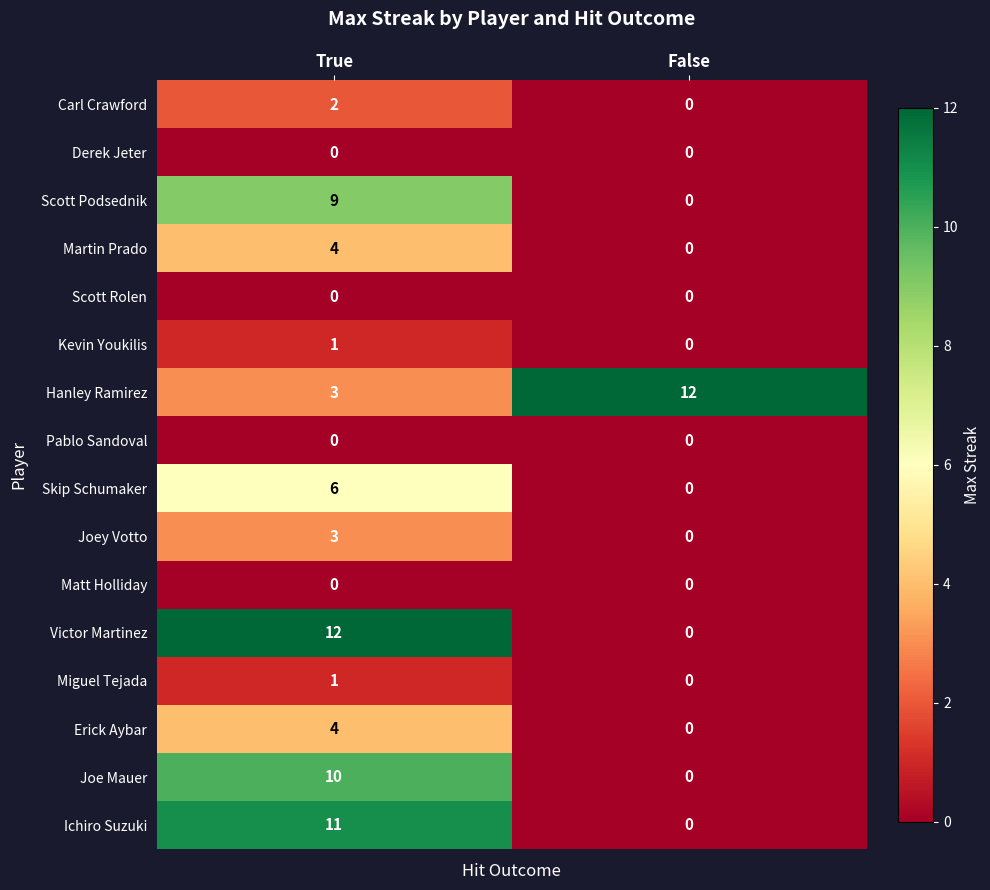

Is it true that Miguel Tejada equals 0 at False?

True